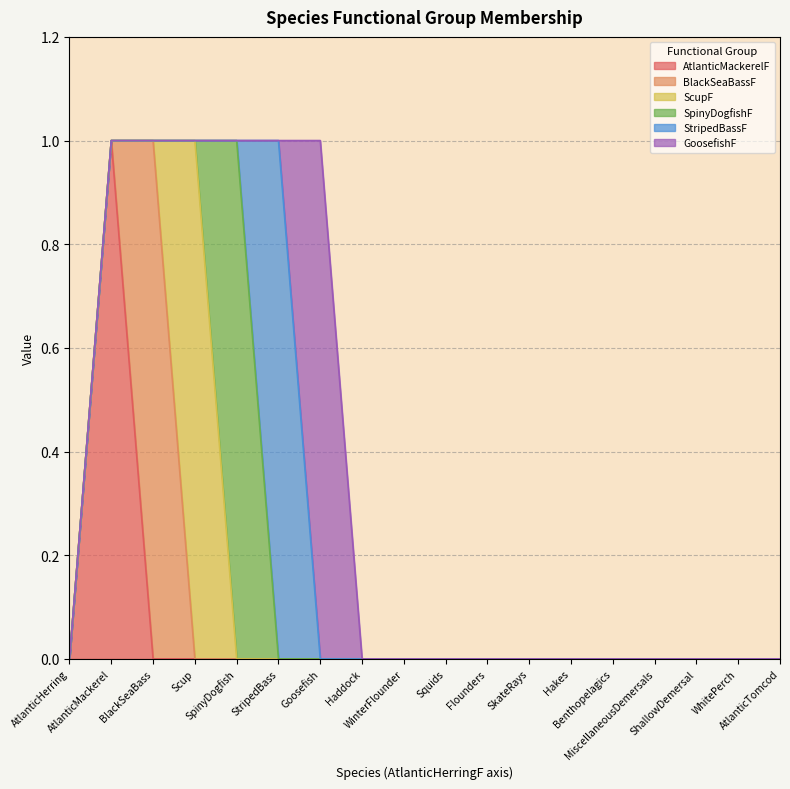

True or false: AtlanticMackerelF and SpinyDogfishF cross at least once.

False